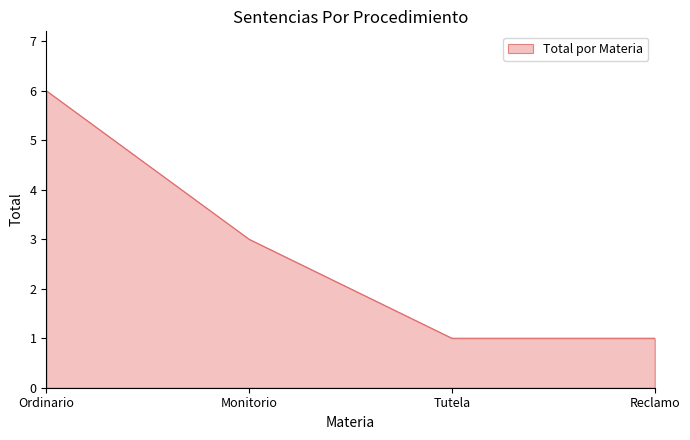

What is the change in value from Monitorio to Tutela?

-2